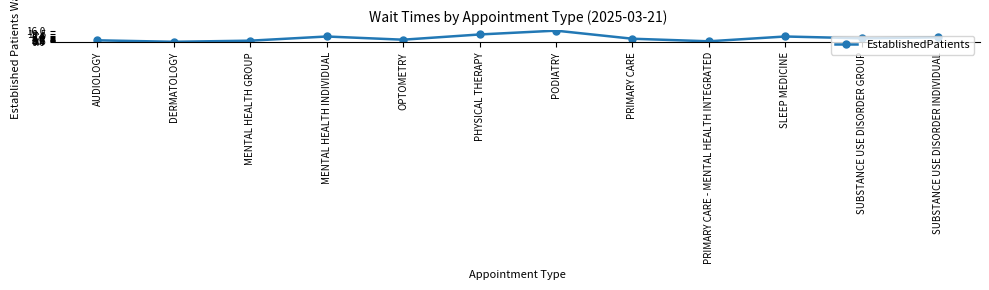

What value does the data have at PHYSICAL THERAPY?

10.5